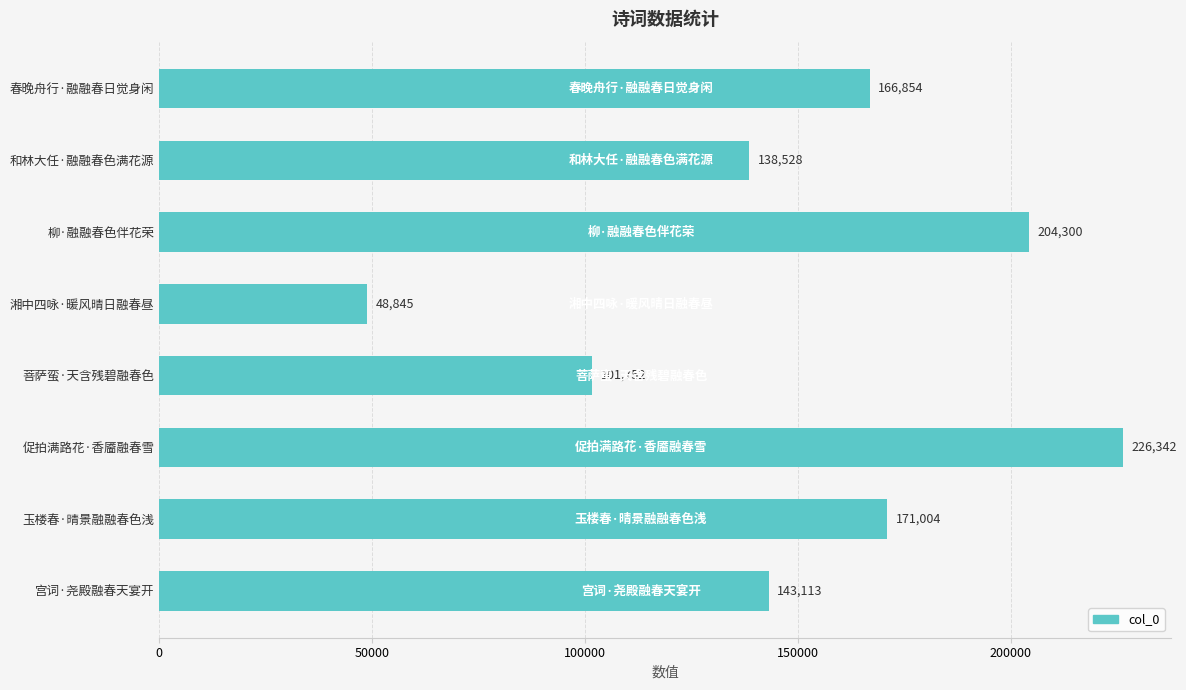

What is the difference between the second highest and second lowest values?

102548